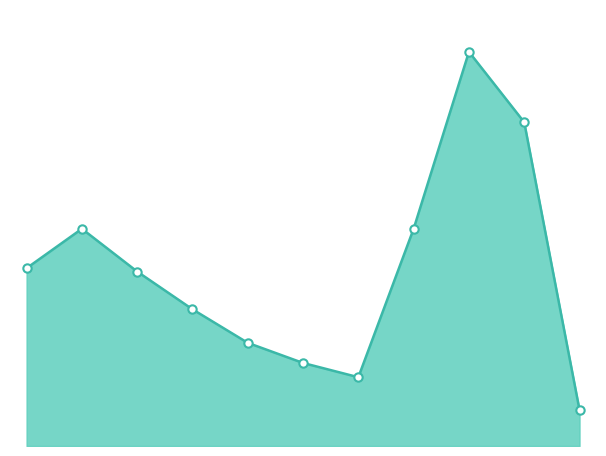

Is this an area chart (filled region under the line)?

Yes